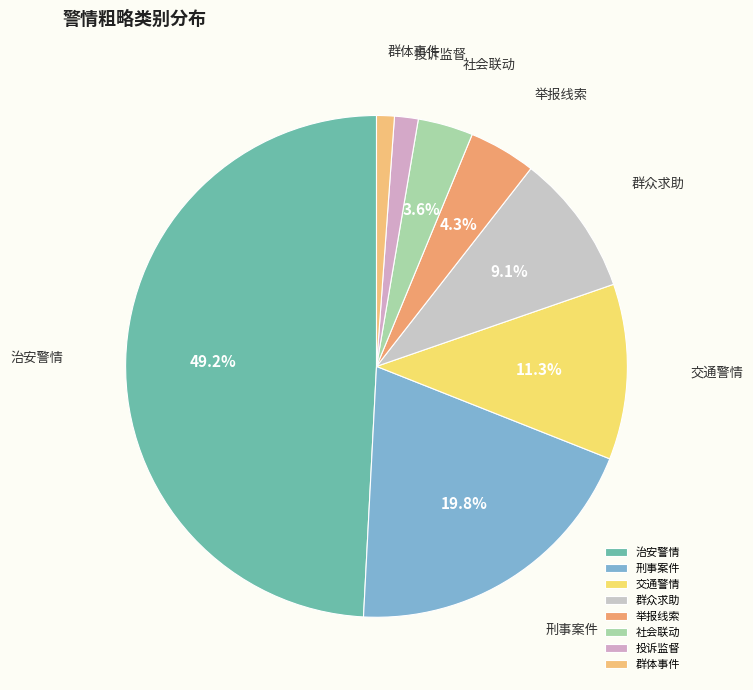

How many slices are in this pie chart?

8